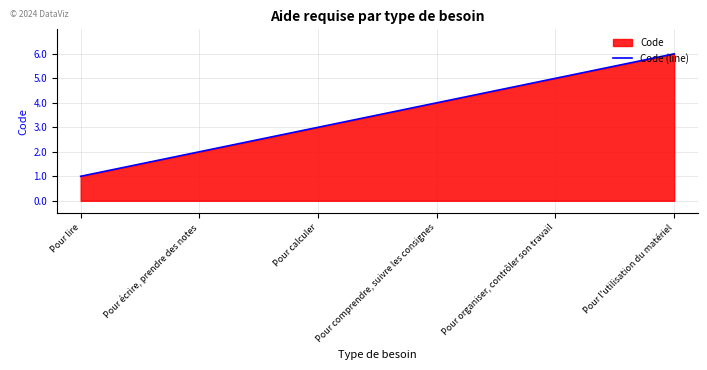

What is the minimum value shown in the chart?

1